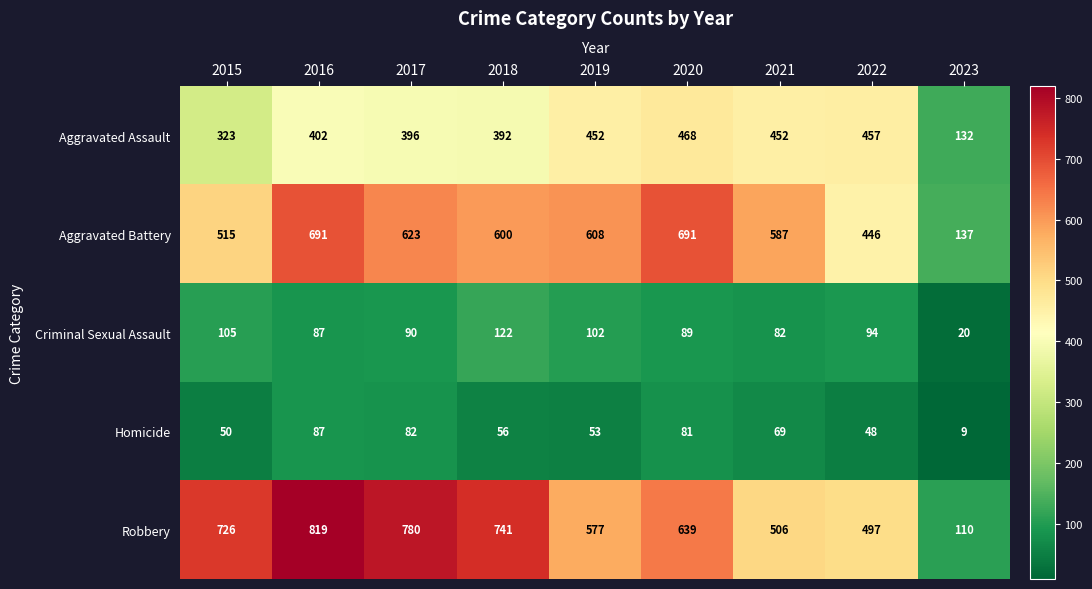

What is the spread (max minus min) of values at 2017?

698